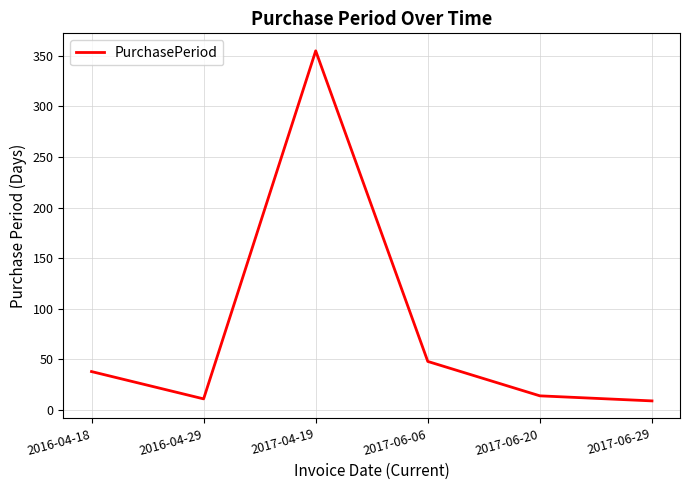

The chart shows a value of 9 at 2017-06-29. True or false?

True